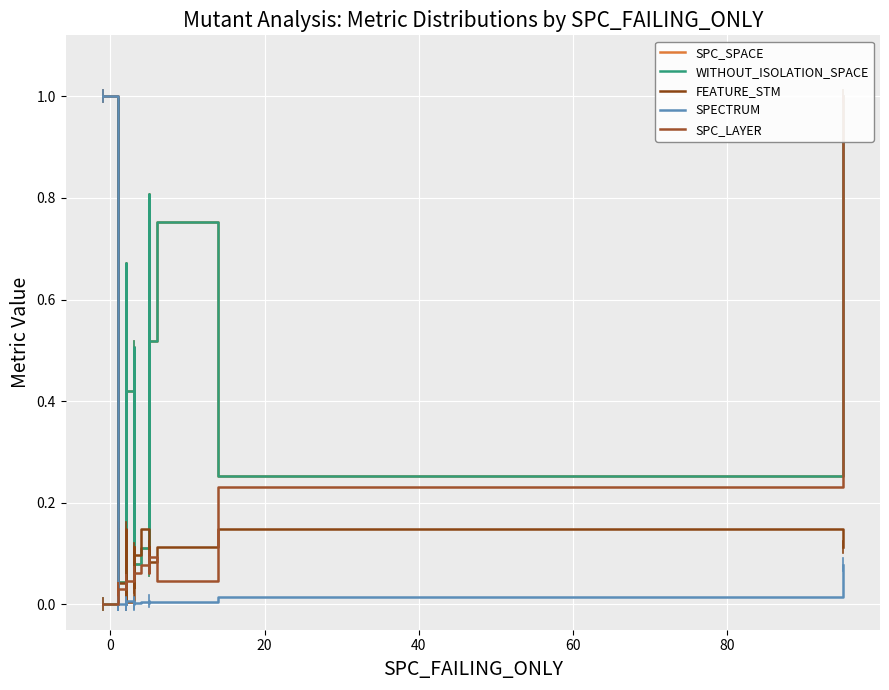

Which series ends up on top after the final intersection of SPC_LAYER and WITHOUT_ISOLATION_SPACE?

WITHOUT_ISOLATION_SPACE